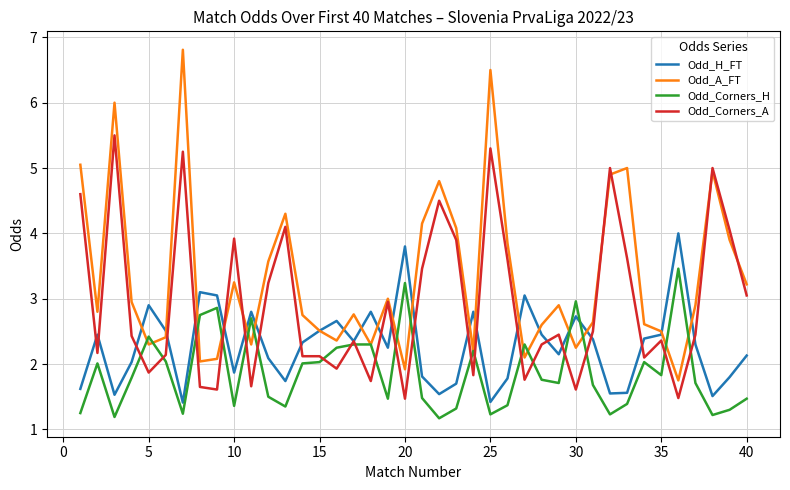

Which series has the largest total across all categories?

Odd_A_FT